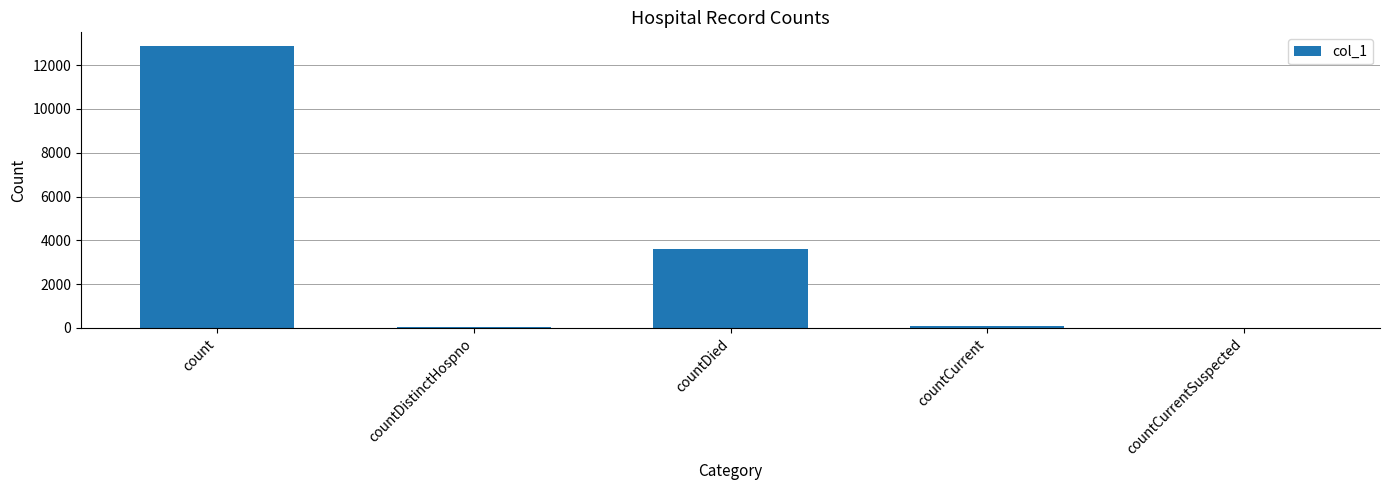

What is the maximum value shown in the chart?

12854